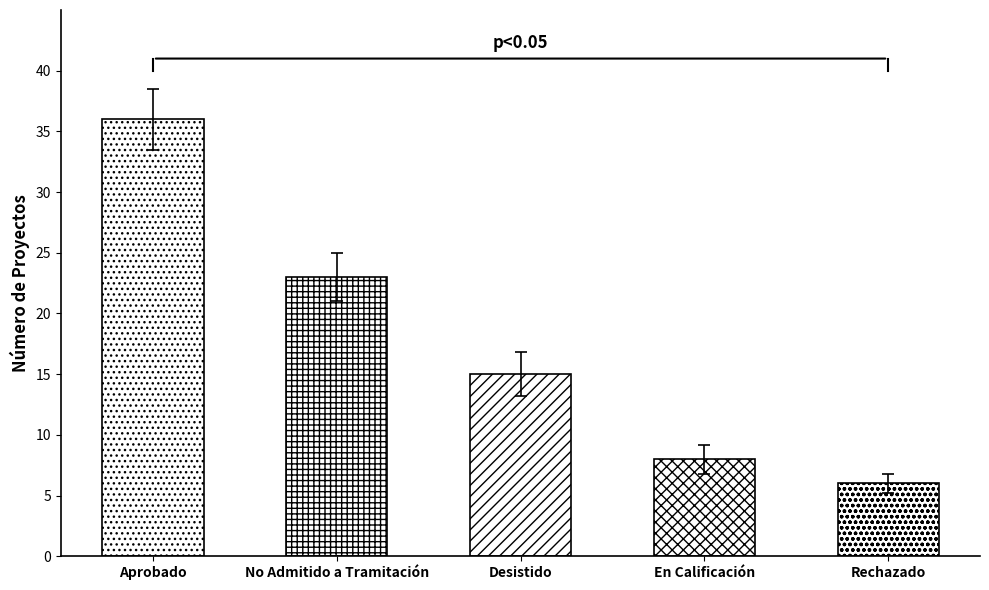

What value does the data have at Rechazado?

6